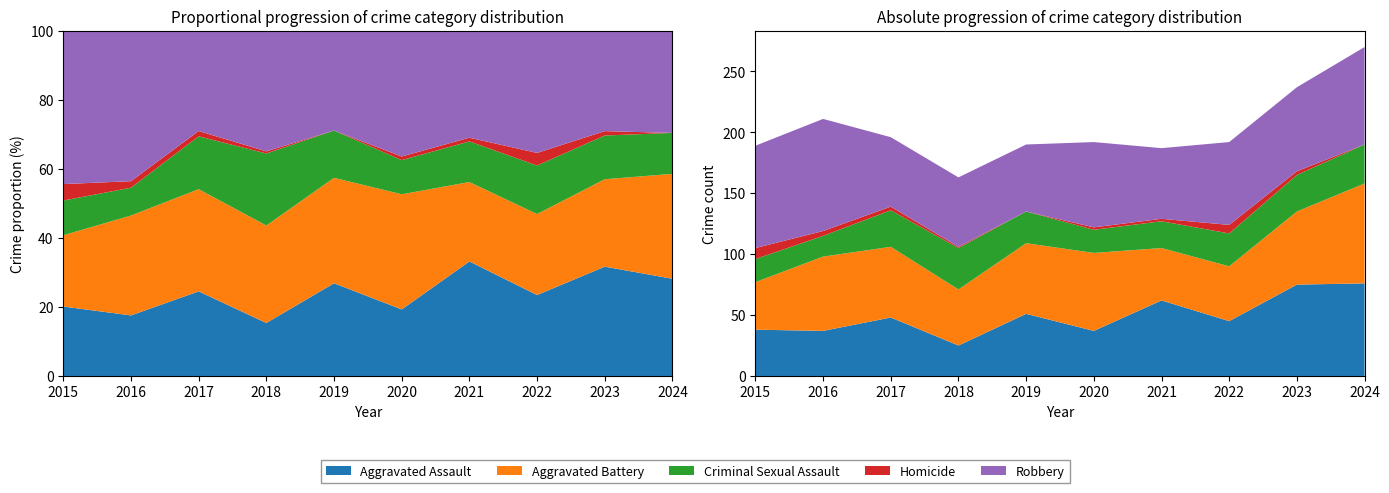

Reading left to right, list all the values displayed in this chart.

Aggravated Assault: 2015=38	2016=37	2017=48	2018=25	2019=51	2020=37	2021=62	2022=45	2023=75	2024=76
Aggravated Battery: 2015=39	2016=61	2017=58	2018=46	2019=58	2020=64	2021=43	2022=45	2023=60	2024=82
Criminal Sexual Assault: 2015=19	2016=17	2017=30	2018=34	2019=26	2020=19	2021=22	2022=27	2023=30	2024=32
Homicide: 2015=9	2016=4	2017=3	2018=1	2019=0	2020=2	2021=2	2022=7	2023=3	2024=0
Robbery: 2015=84	2016=92	2017=57	2018=57	2019=55	2020=70	2021=58	2022=68	2023=69	2024=80